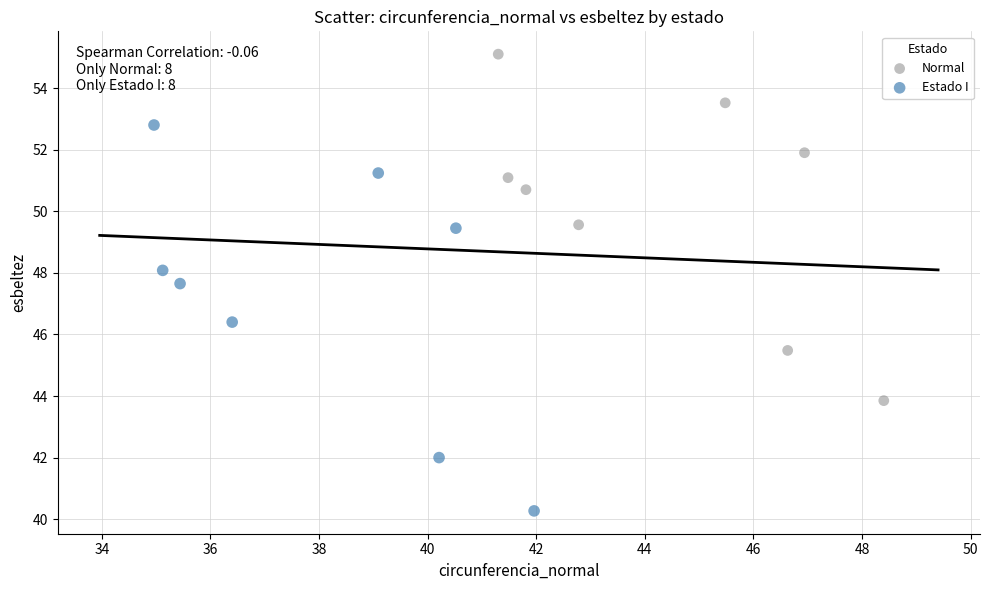

What are all the series names shown in the legend?

Normal, Estado I